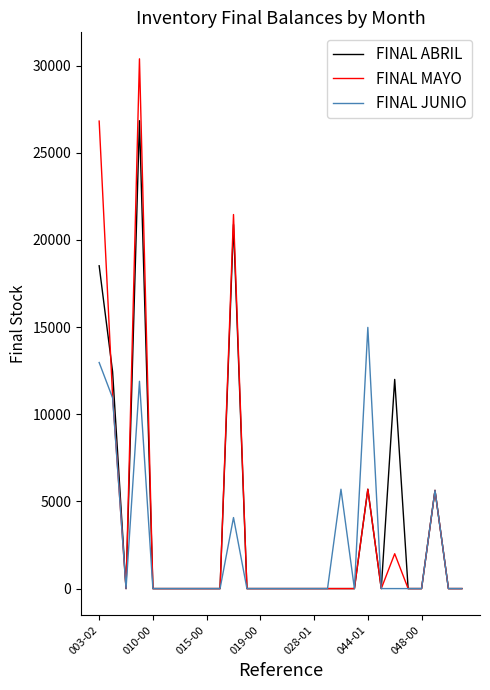

Rank the series by their maximum value, from highest to lowest.

FINAL MAYO, FINAL ABRIL, FINAL JUNIO